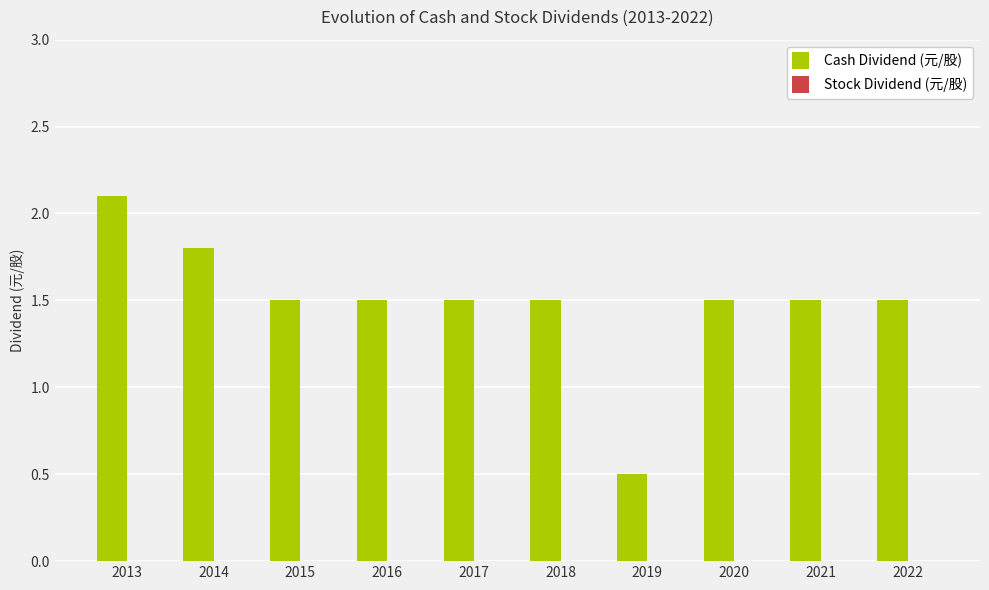

Reading left to right, extract all data points from this chart.

2013=2.1	2014=1.8	2015=1.5	2016=1.5	2017=1.5	2018=1.5	2019=0.5	2020=1.5	2021=1.5	2022=1.5